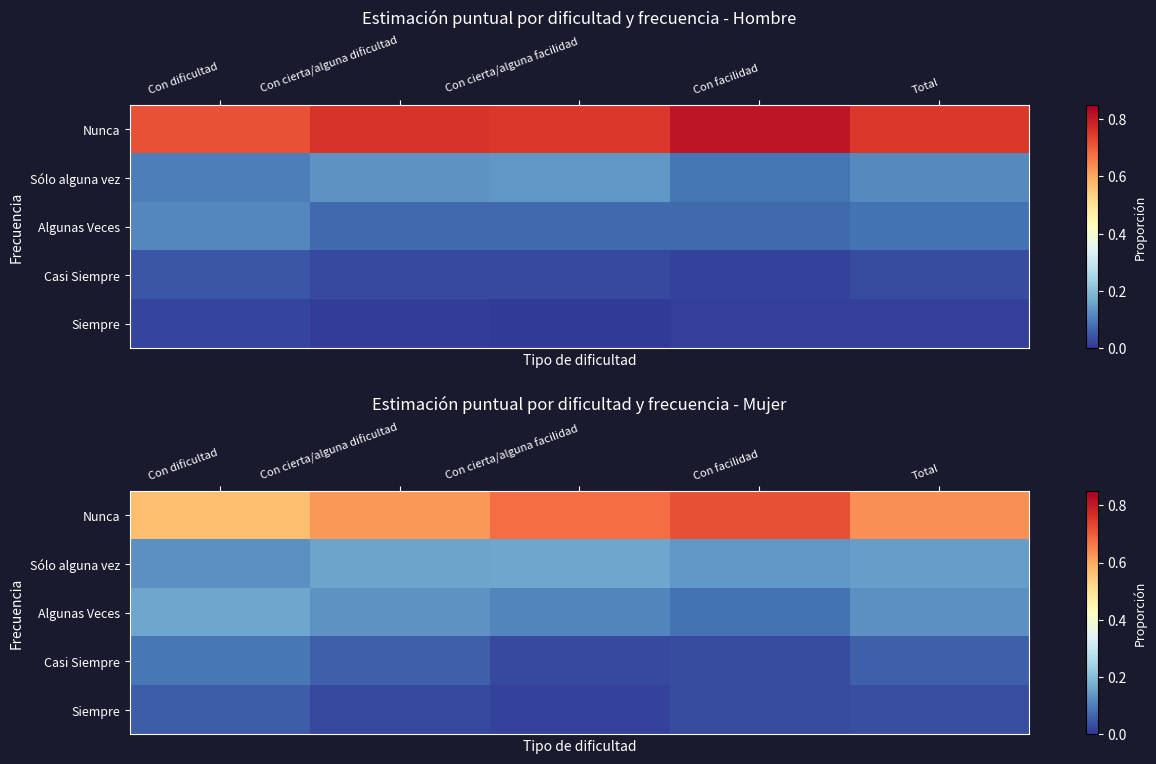

Which category has the lowest value in the Siempre series?

Con cierta/alguna facilidad